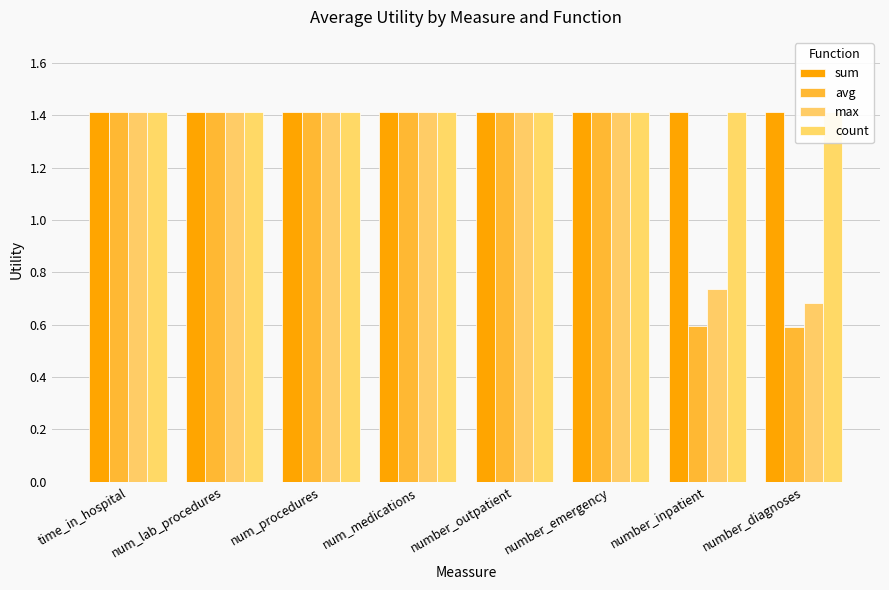

At how many categories does at least one series exceed 1?

8